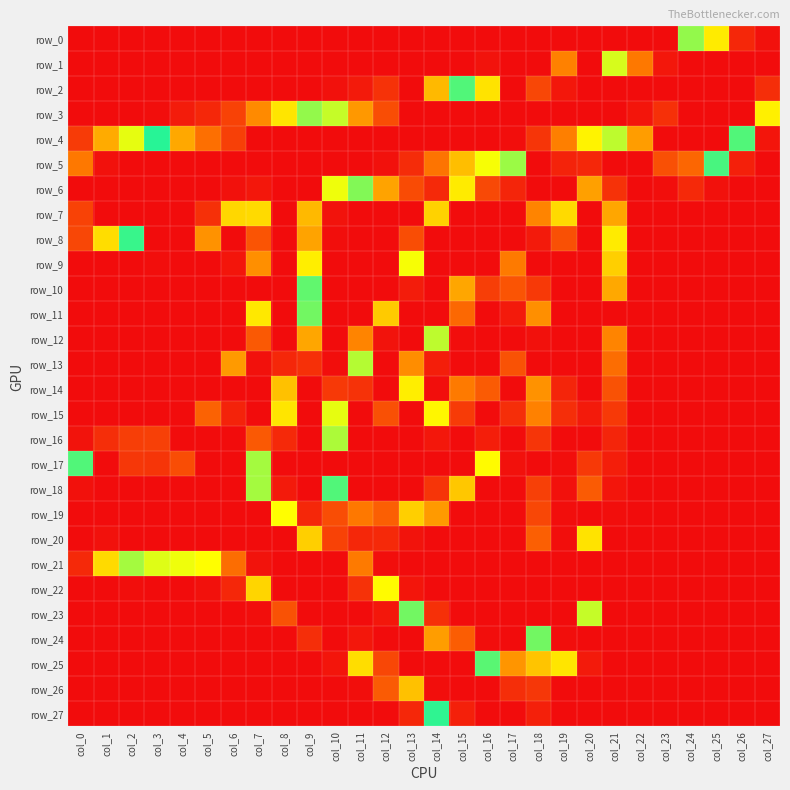

Which has a higher value, col_0 or col_12?

col_0